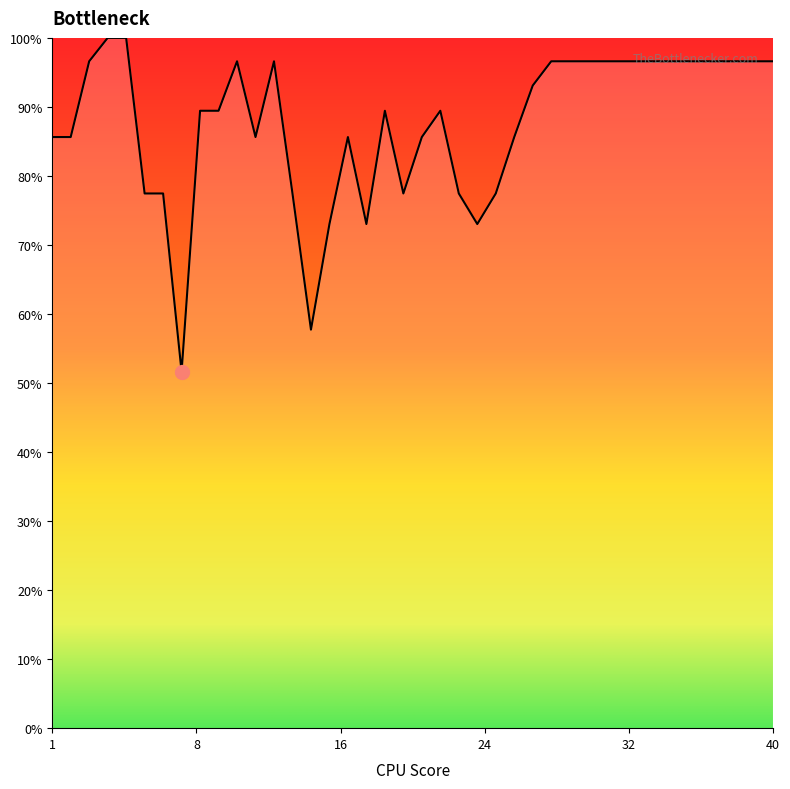

What is the greatest value displayed?

100.0